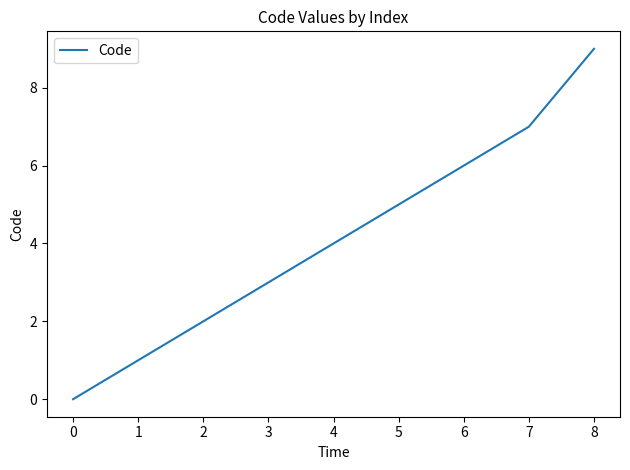

What is the ratio of the value at 1 to the value at 2?

0.5